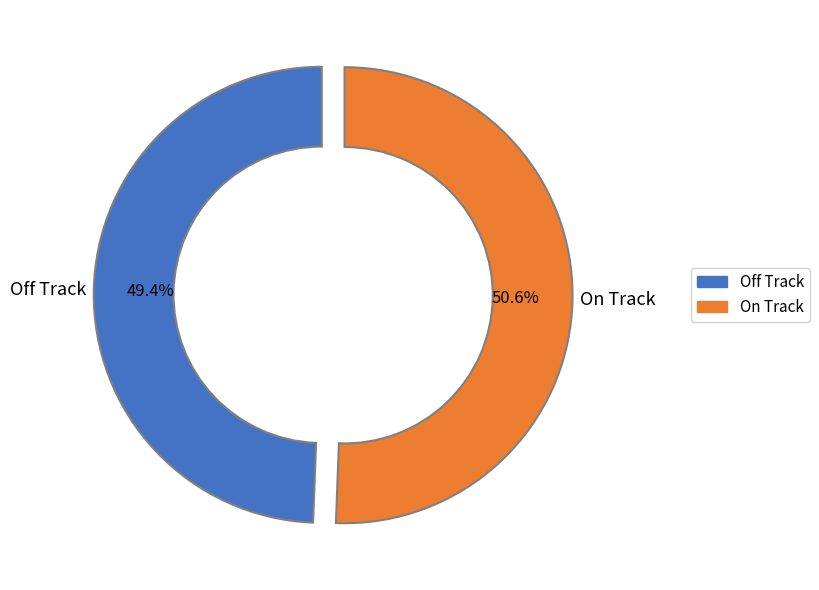

How many segments does this pie chart have?

2